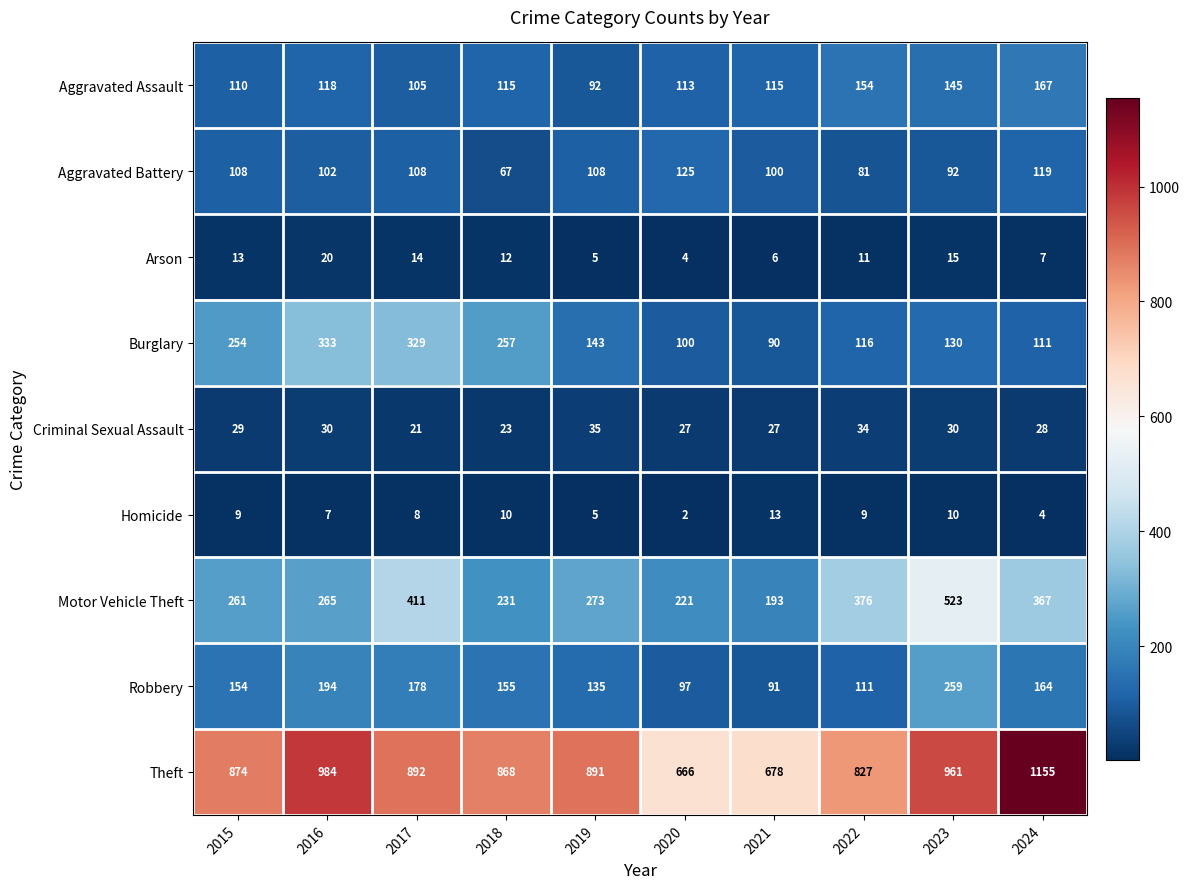

Where is Homicide nearest to the value 7?

2016